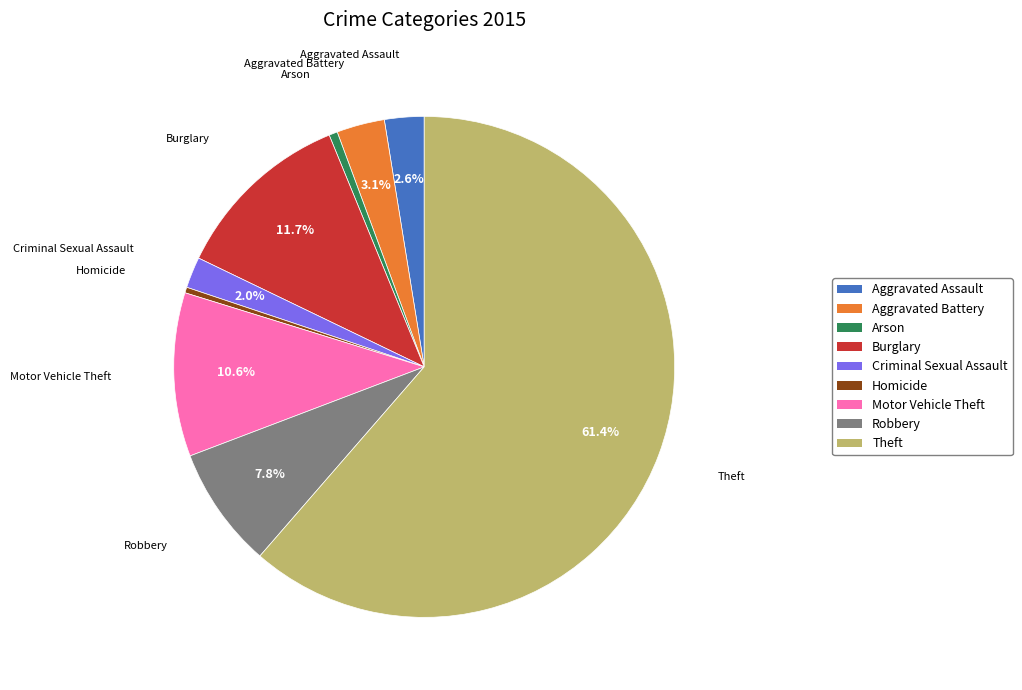

Is it true that Burglary is 12% of the pie?

True